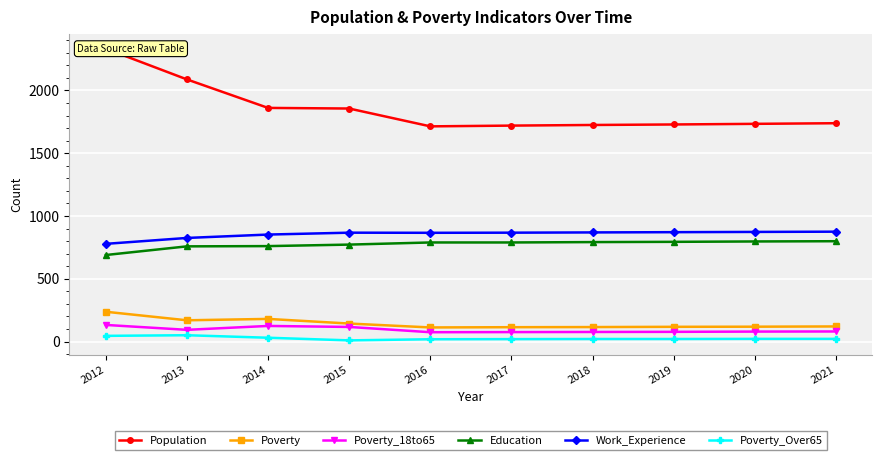

Rank the series by their maximum value, from highest to lowest.

Population, Work_Experience, Education, Poverty, Poverty_18to65, Poverty_Over65